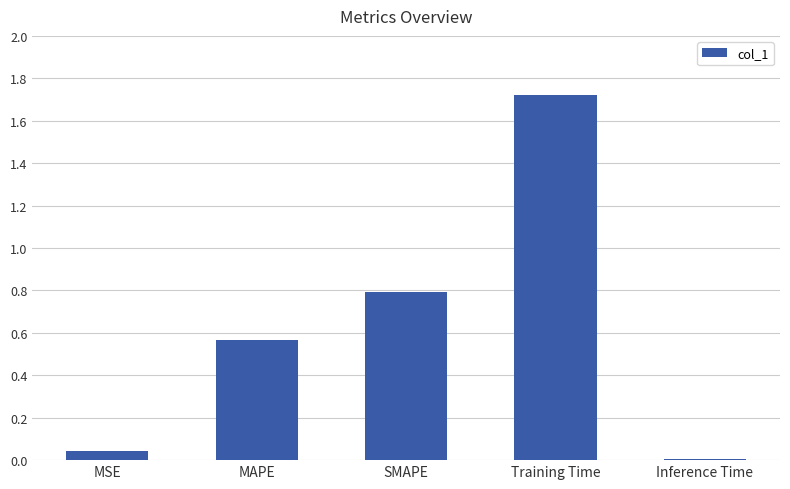

What position from the right is Inference Time?

1